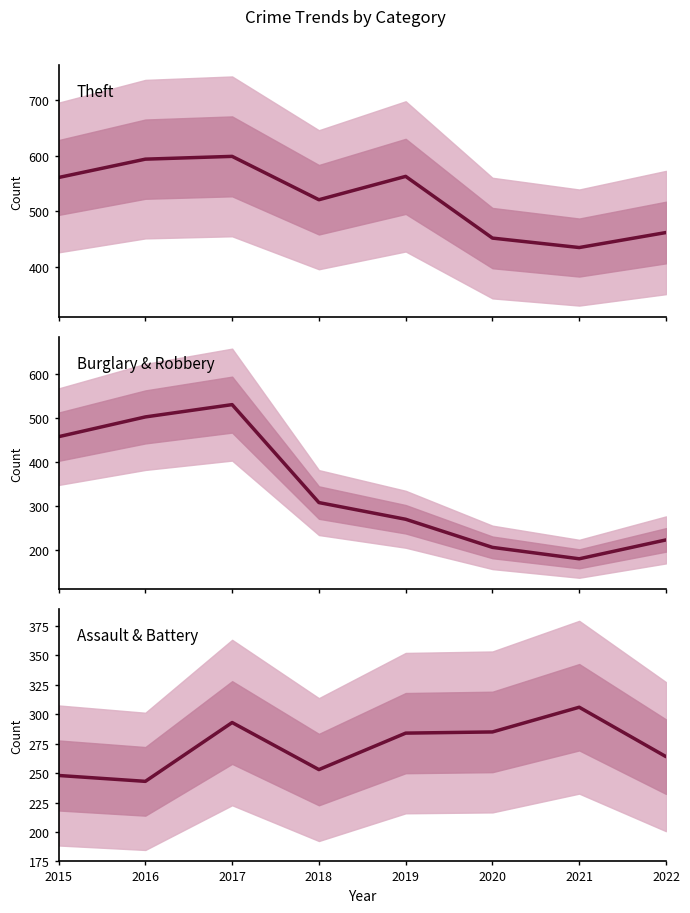

What is the difference between the Theft values at 2019 and 2016?

31